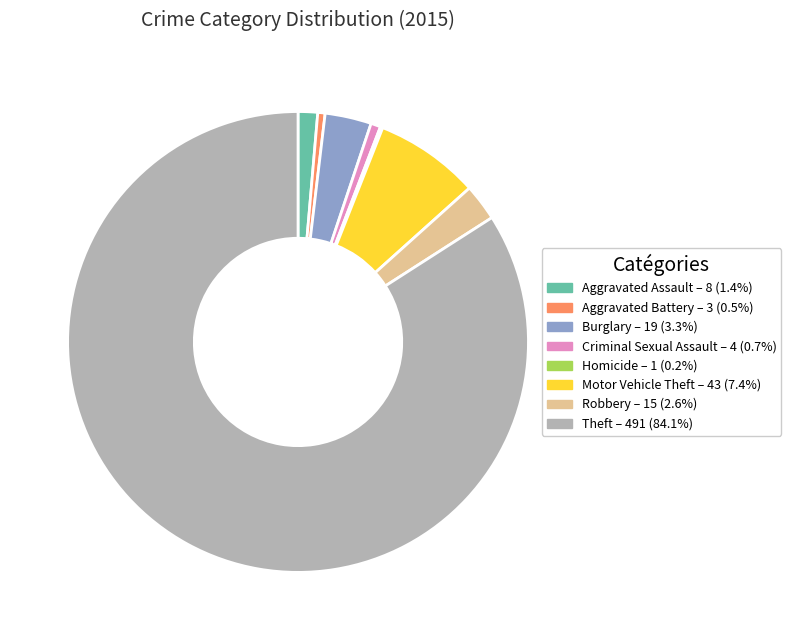

Which slice is the largest?

Theft